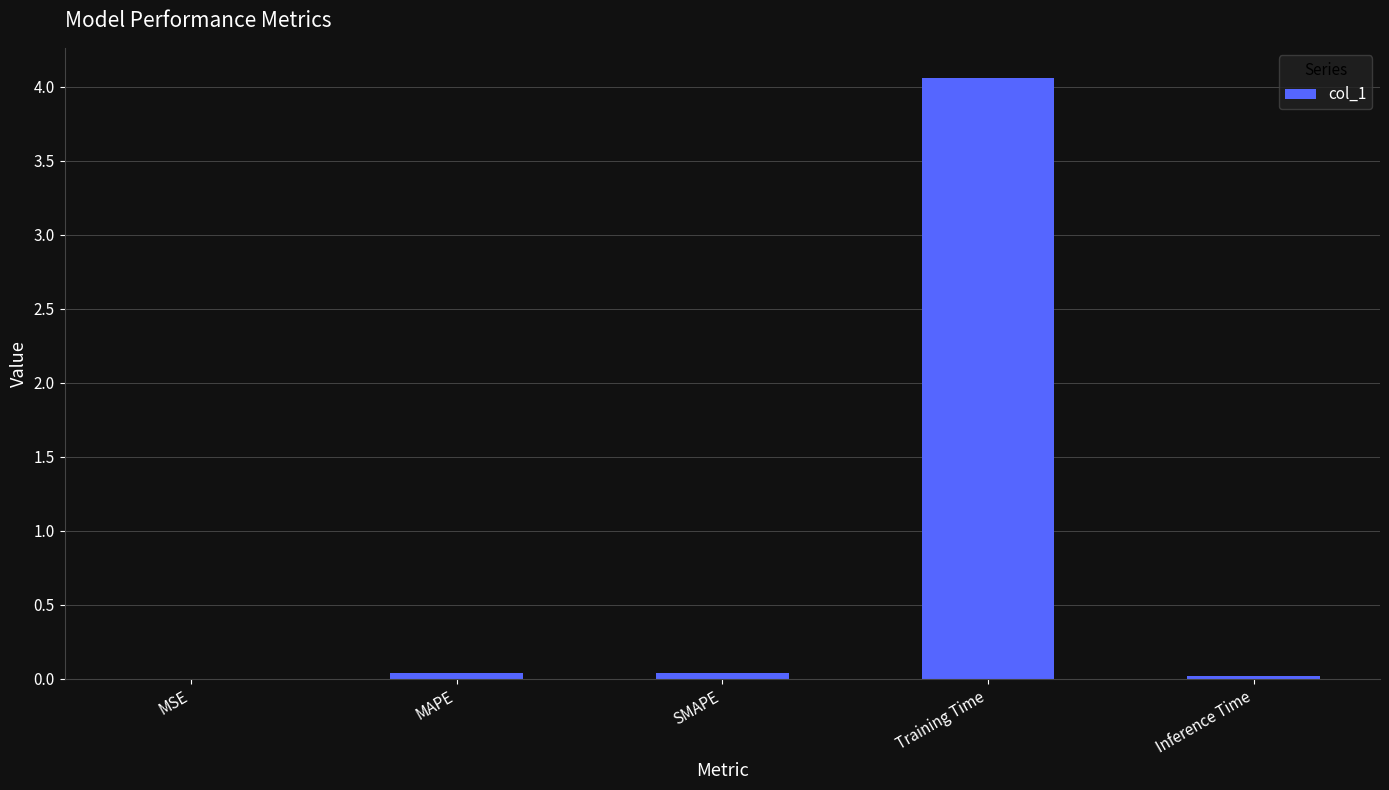

At which category does the chart reach its peak across all series?

Training Time